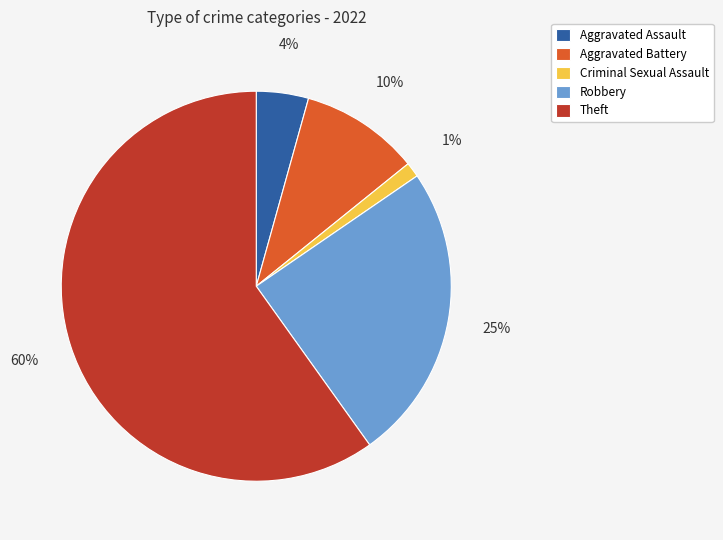

Which slice is the largest?

Theft